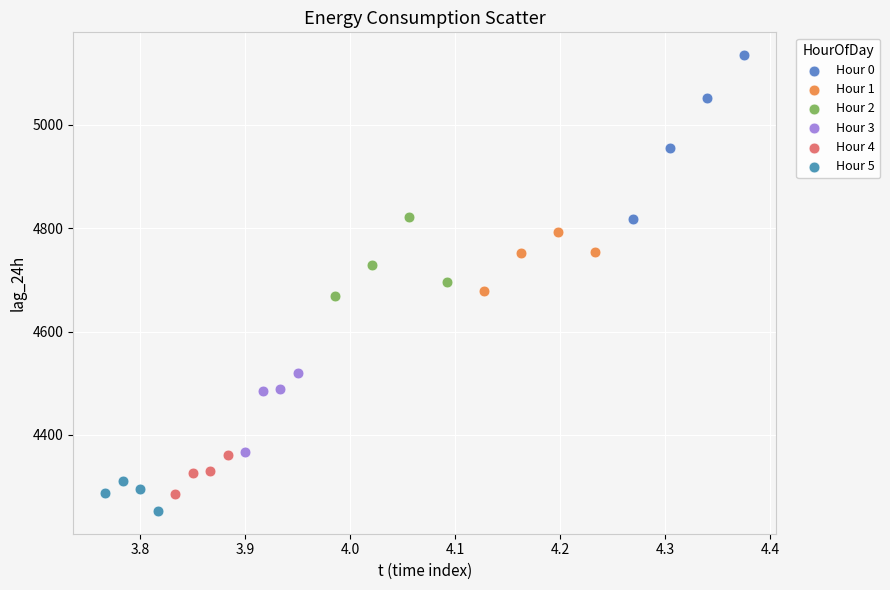

Which series contains the highest Y value?

Hour 0